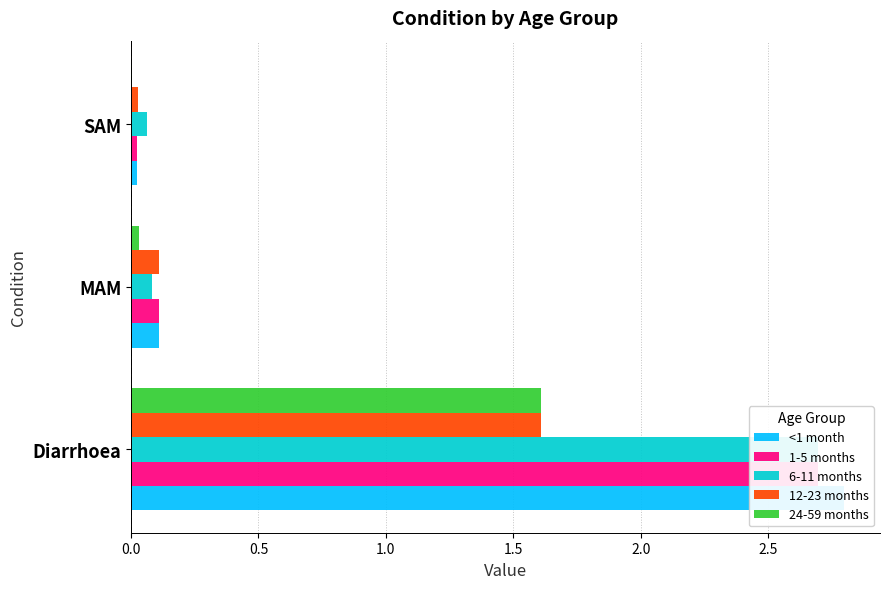

True or false: 24-59 months has a value of 1.6 at Diarrhoea.

True